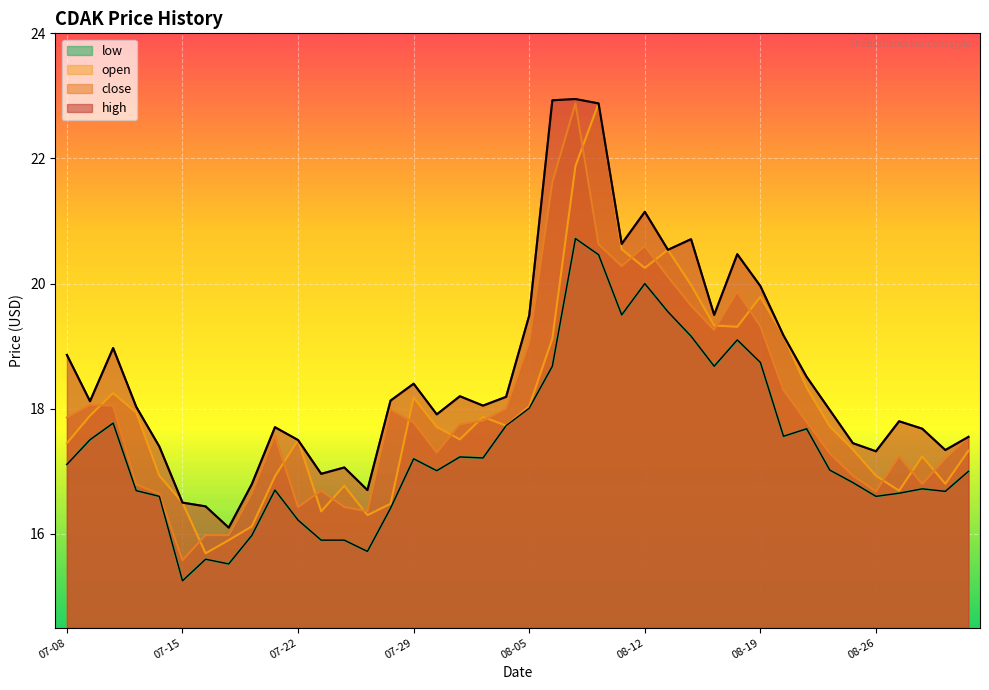

How many categories are shown in the chart?

40